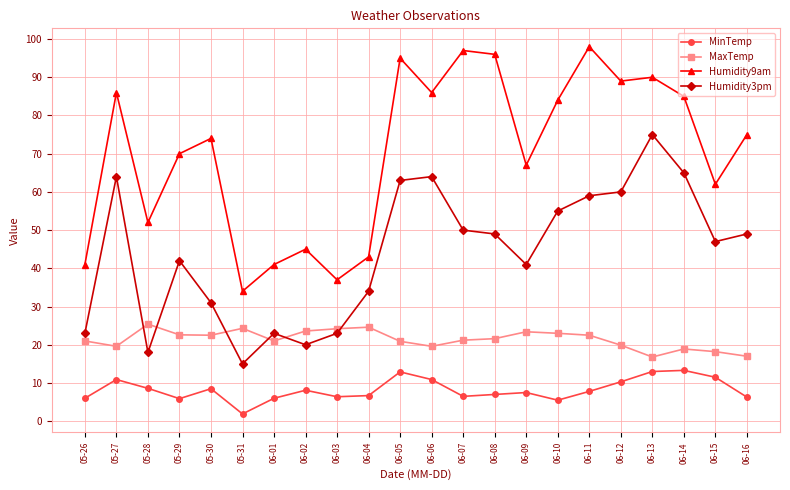

How many lines are shown in the chart?

4